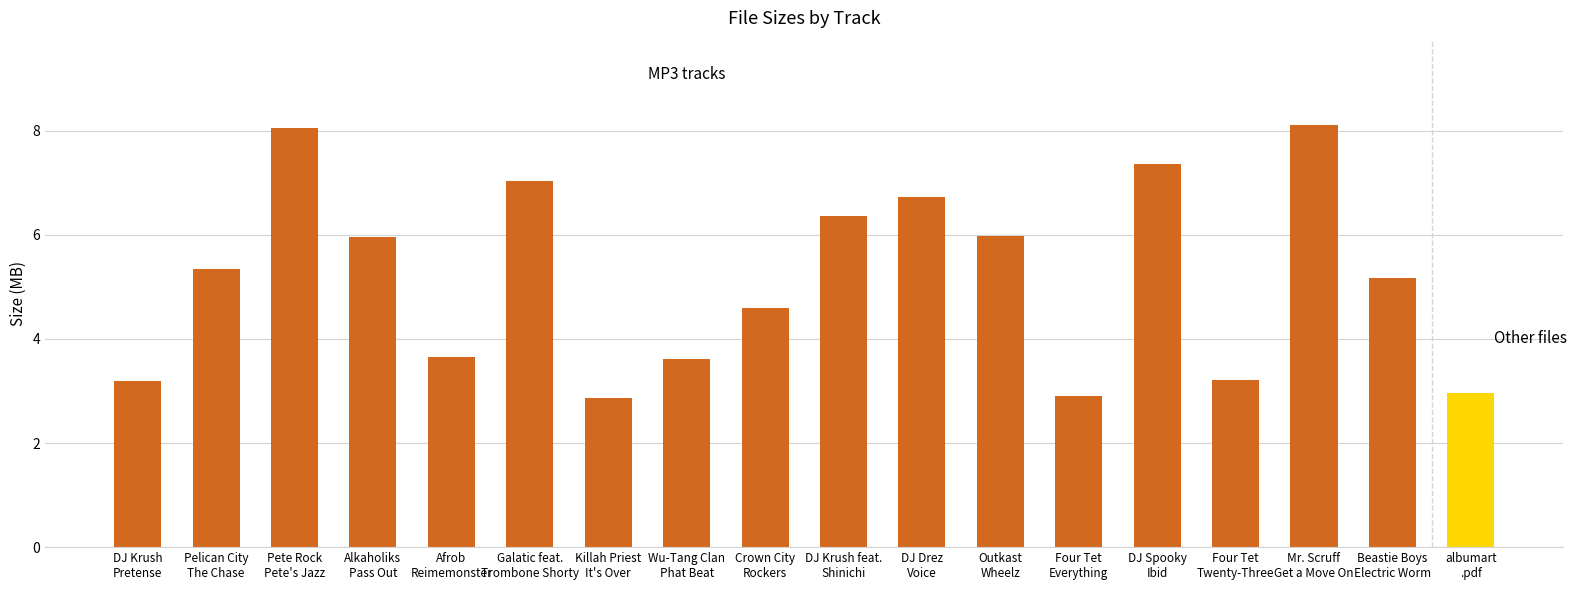

What is the greatest value displayed?

8.1